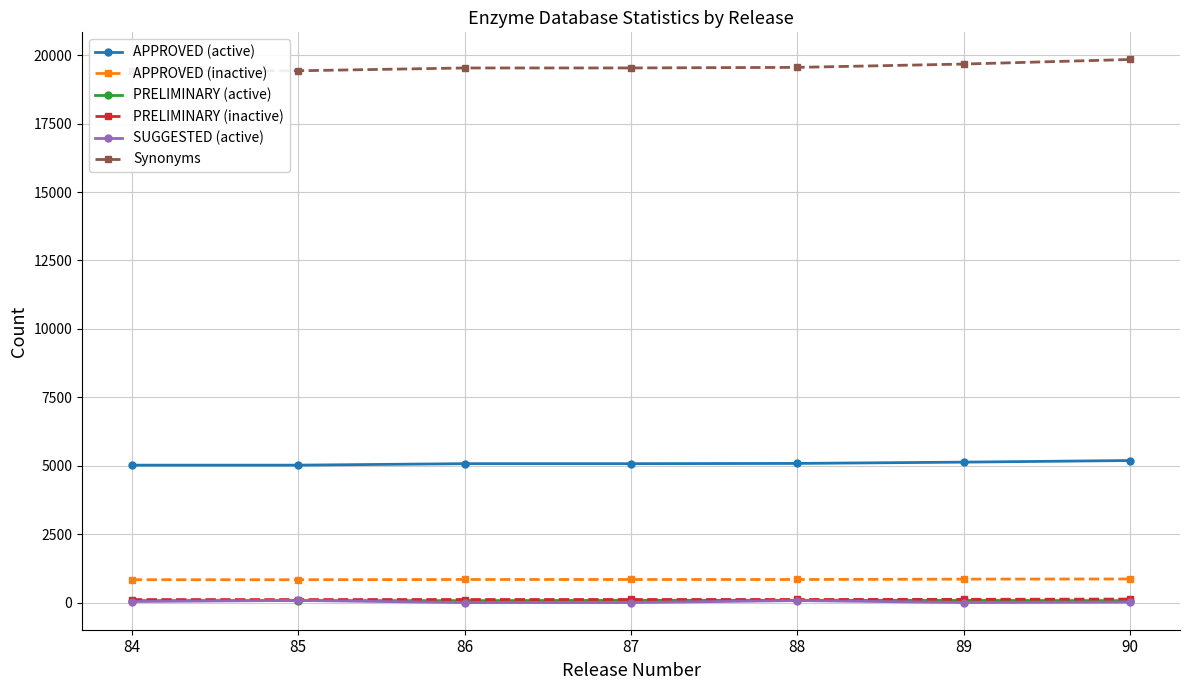

At which label is PRELIMINARY (inactive) closest to 120?

89